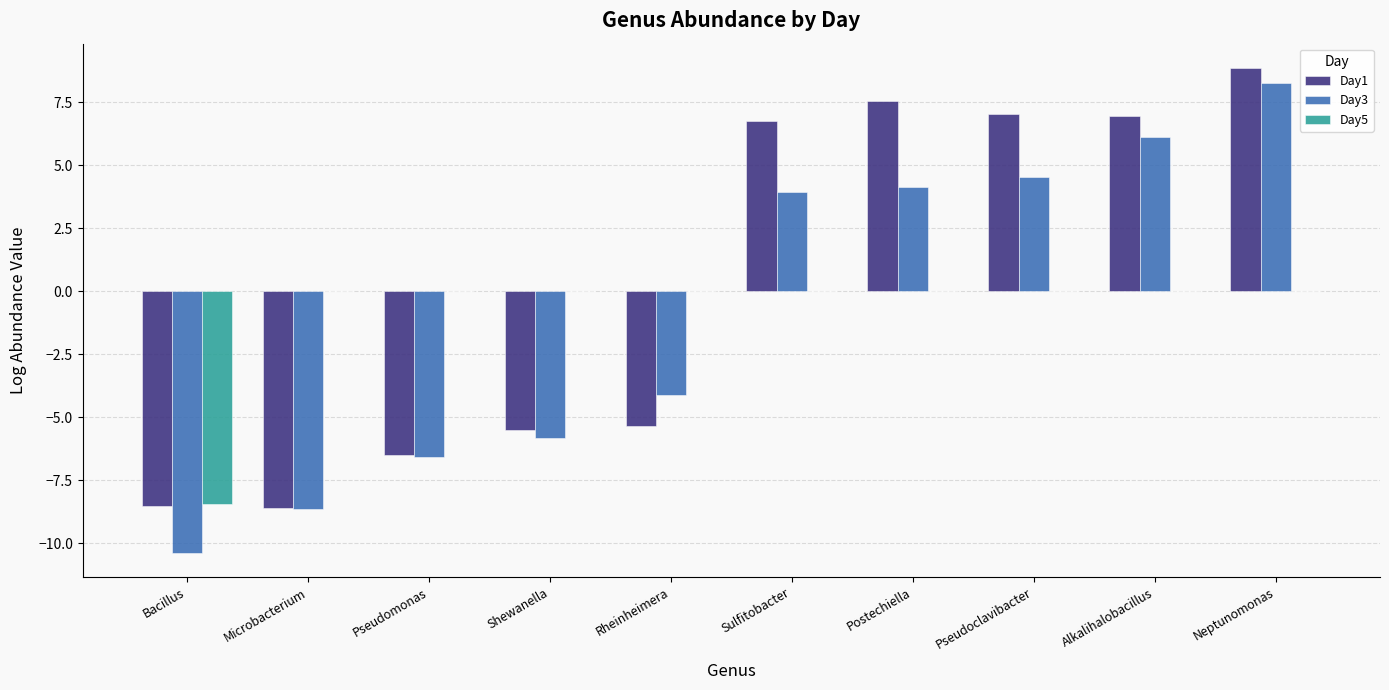

What is the total value across all series at Rheinheimera?

-9.5